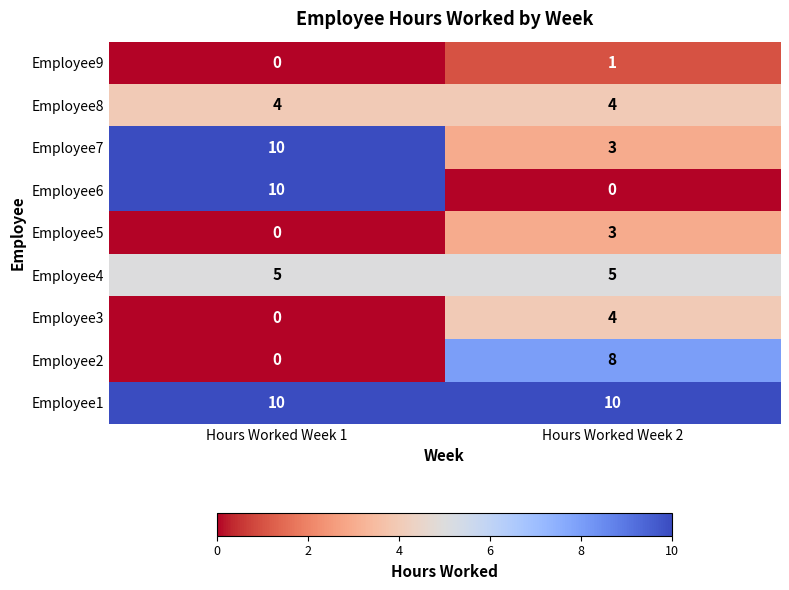

What is the difference between the highest and lowest values at Hours Worked Week 1?

10